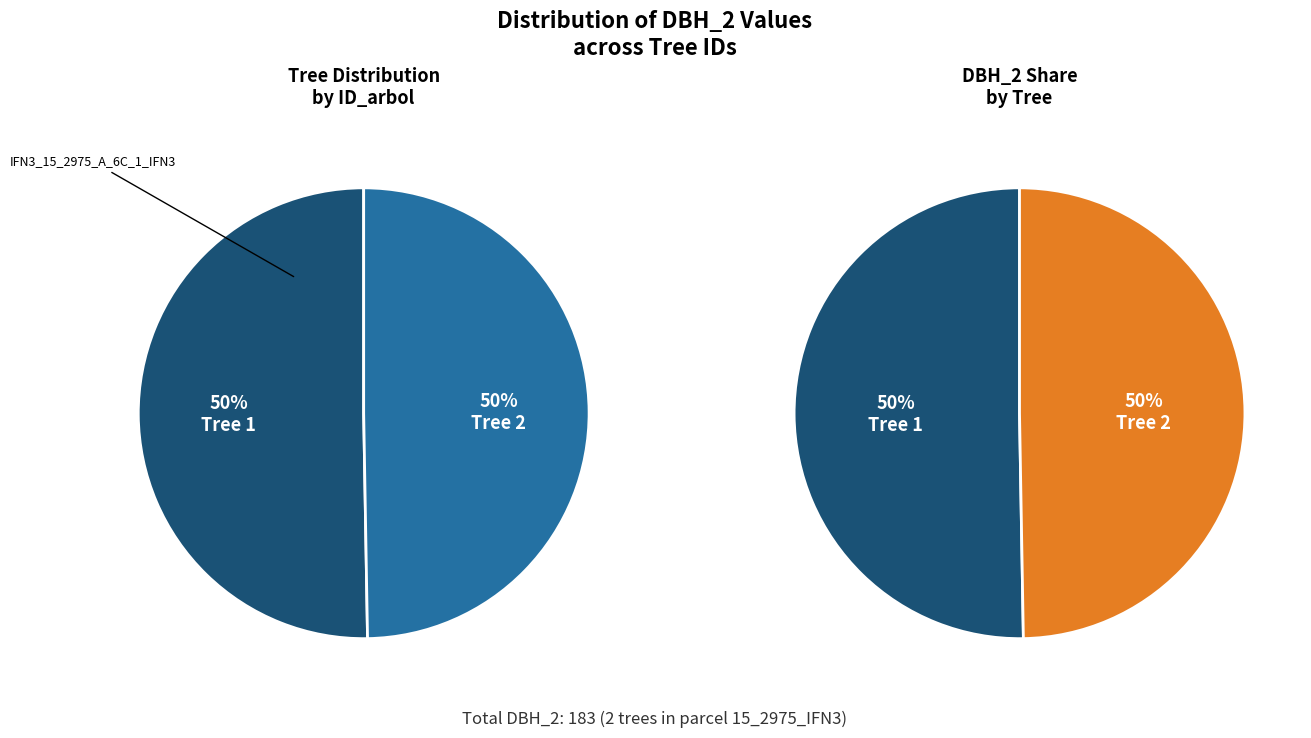

To the nearest percent, what is the combined percentage of IFN3_15_2975_A_6C_2_IFN3 and IFN3_15_2975_A_6C_1_IFN3?

100%